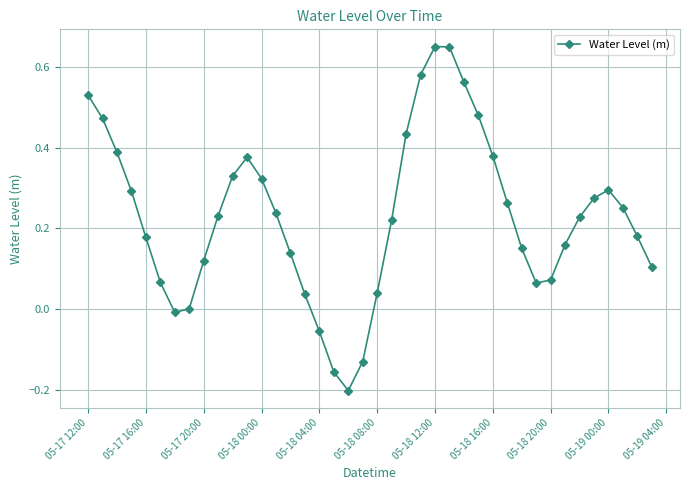

True or false: the data has more than 2 interior local peaks.

True